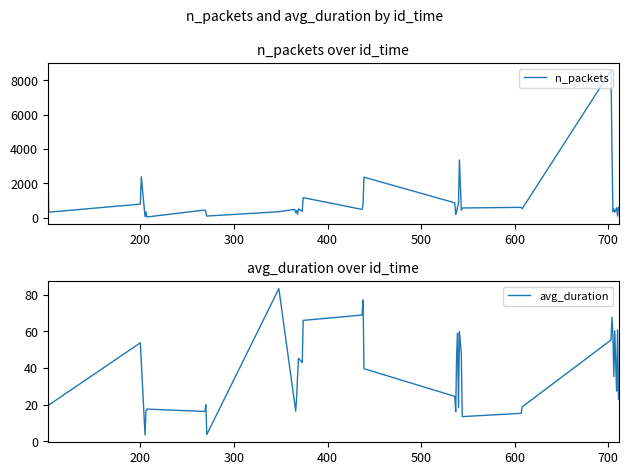

Reading right to left, extract all data points from this chart.

n_packets: 604.0	94.0	580.0	442.0	329.0	508.0	359.0	3983.0	8552.0	520.0	605.0	568.0	442.0	3365.0	806.0	646.0	333.0	194.0	870.0	2359.0	769.0	484.0	1171.0	379.0	514.0	206.0	410.0	298.0	487.0	352.0	100.0	340.0	451.0	47.0	350.0	64.0	2381.0	795.0	323.0	4272.0
avg_duration: 23.0	60.9	27.4	42.5	60.3	35.4	57.8	67.5	55.3	18.8	15.3	13.5	47.8	60.0	18.4	59.0	46.6	16.1	24.5	39.6	77.2	68.9	66.0	43.0	45.4	35.6	23.8	16.4	20.3	83.3	3.7	19.9	16.3	17.6	16.4	3.5	43.5	53.8	19.8	13.8